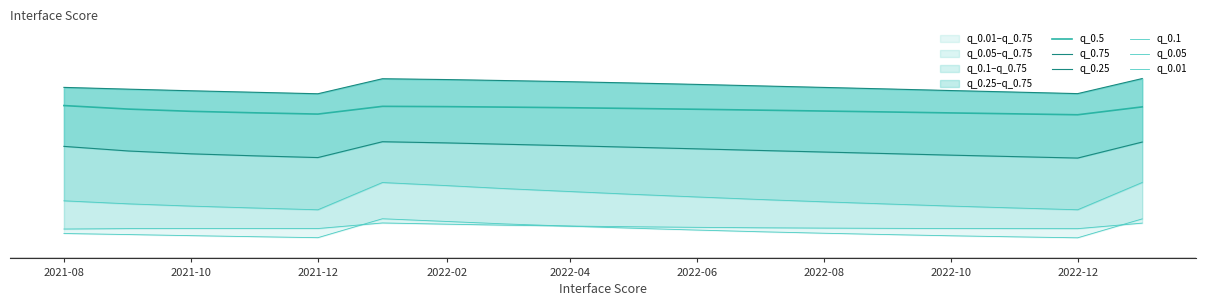

True or false: q_0.5 and q_0.05 intersect in this chart.

False